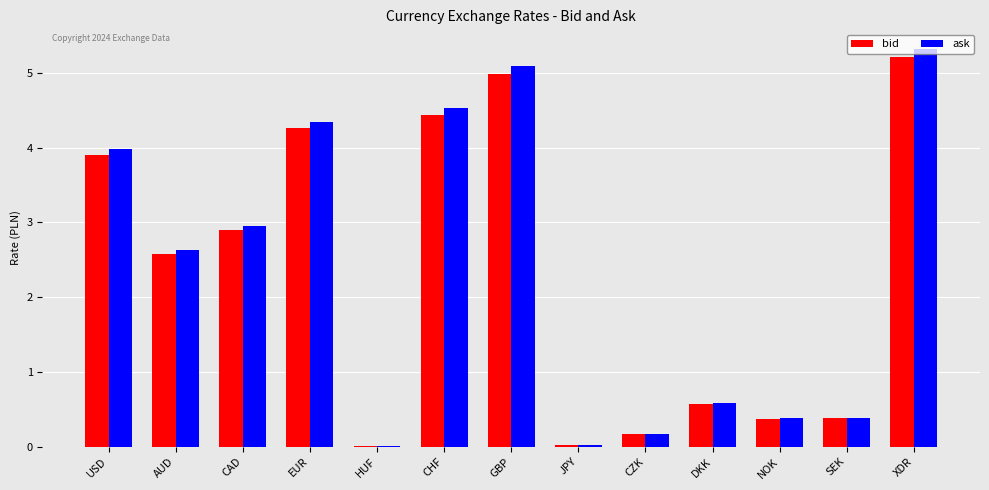

Count the number of data series in this chart.

2